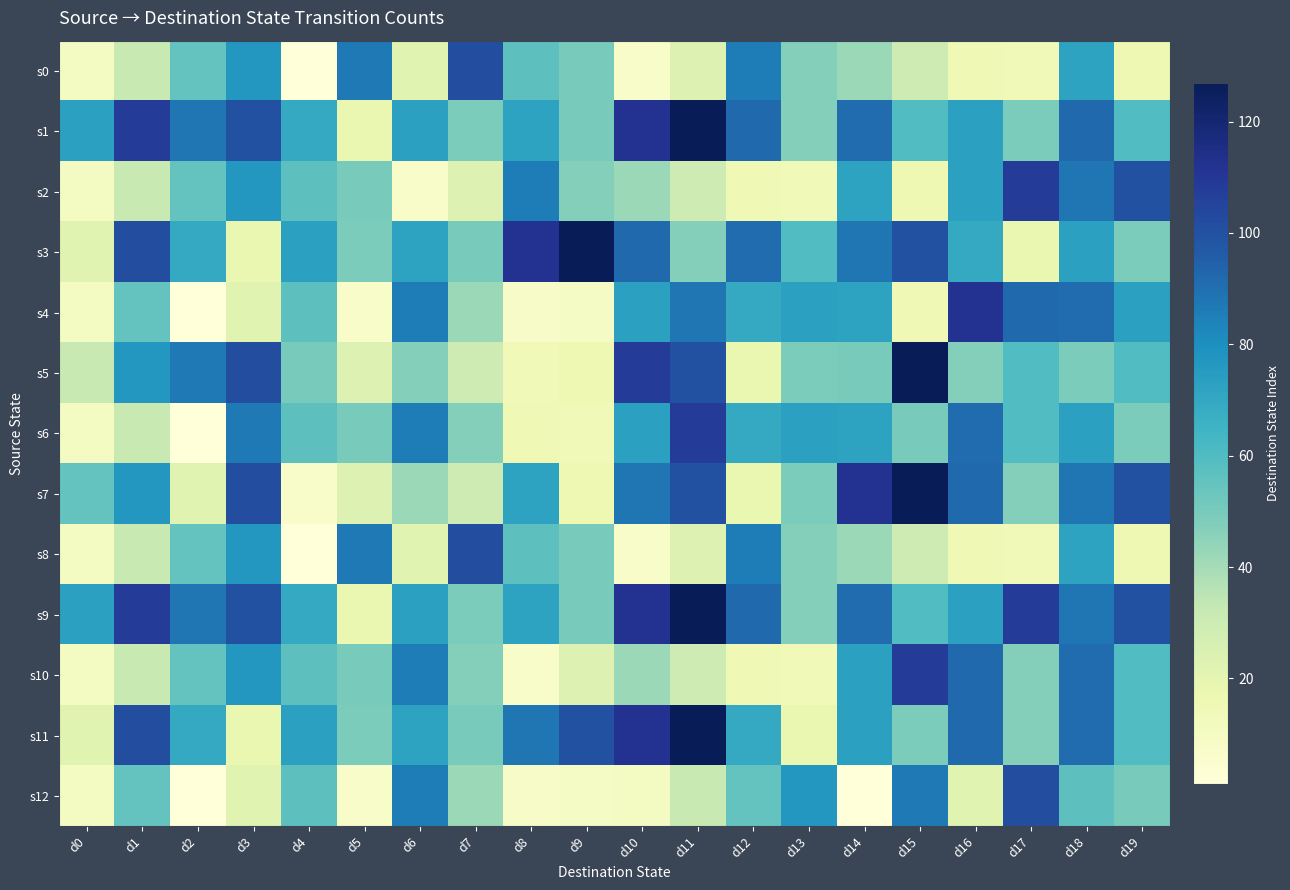

What is the maximum value shown in the chart?

127